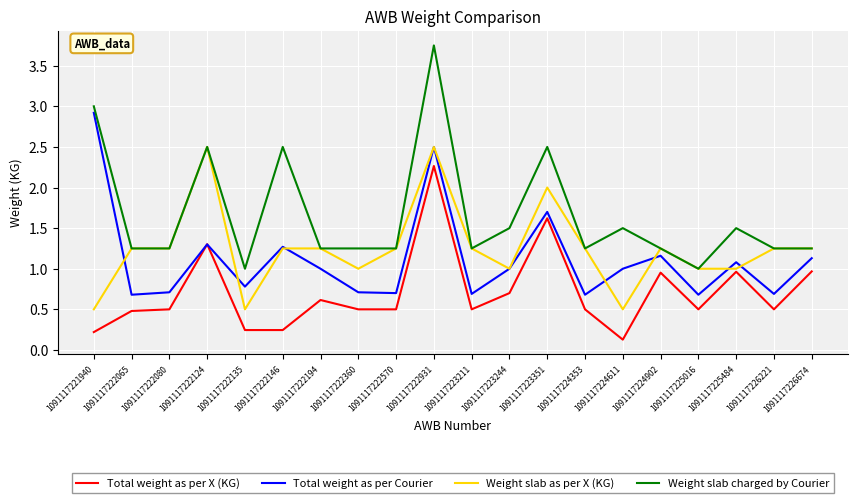

Is it true that Total weight as per X (KG) equals 0.5 at 1091117222360?

True